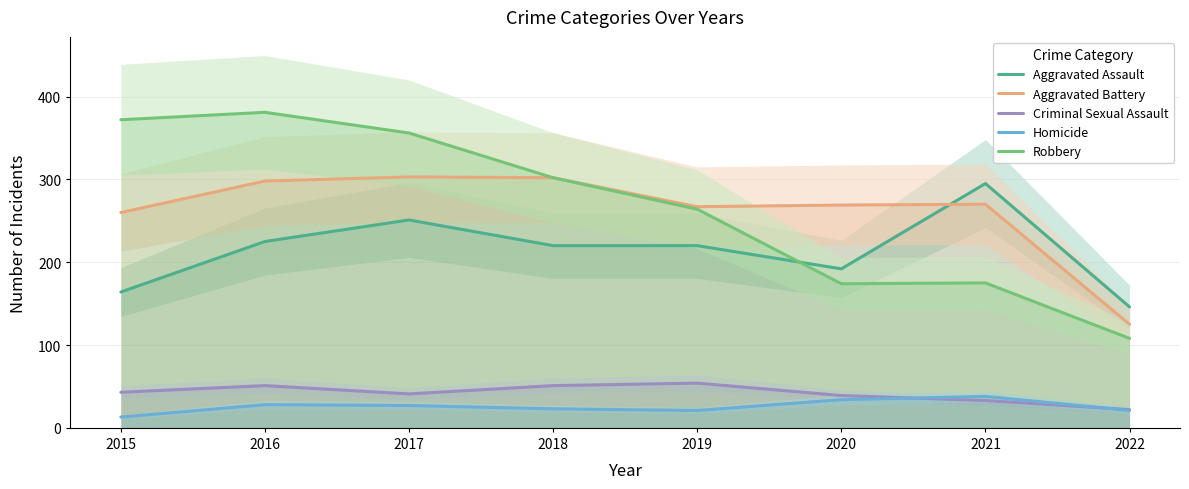

What is the total value across all series at 2016?

983